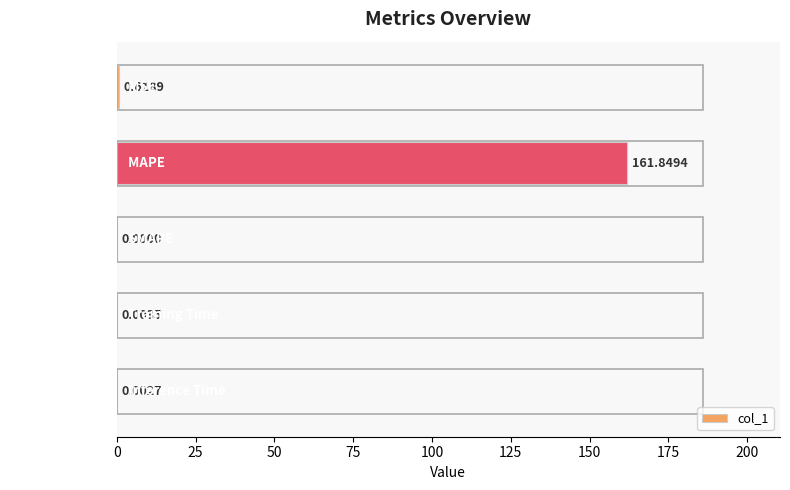

What is the change in value from MSE to MAPE?

+161.2